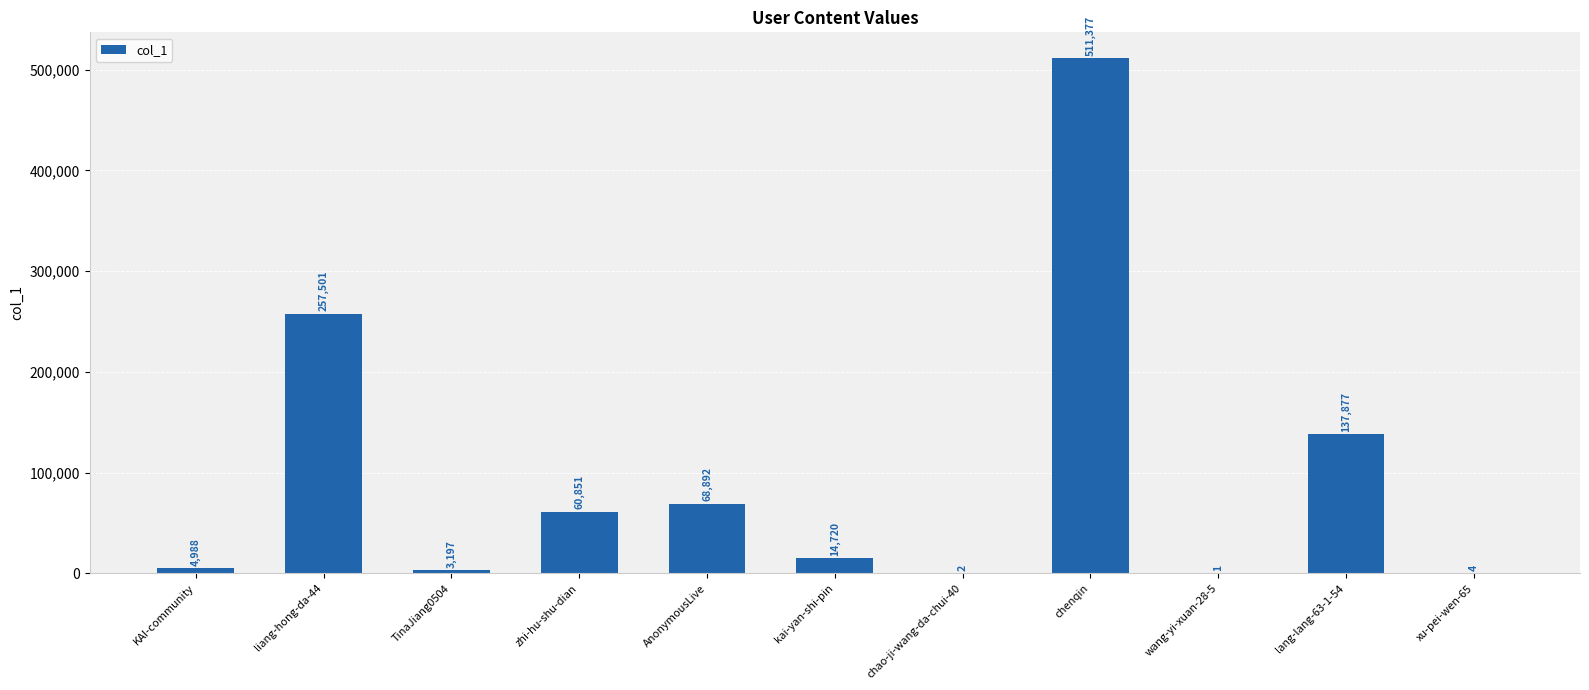

The value at TinaJiang0504 is 3197. True or false?

True